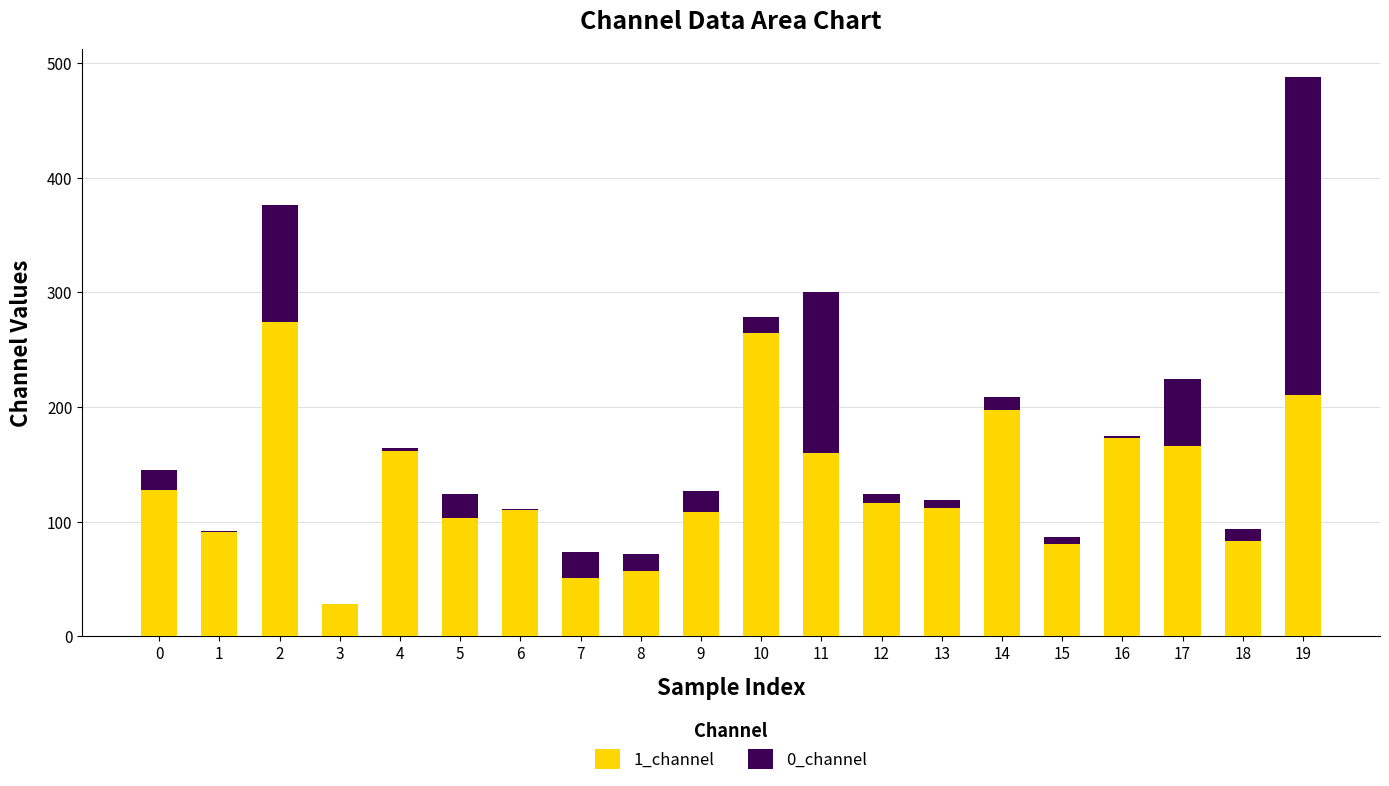

True or false: 1_channel has a value of 117.0 at 16.

False